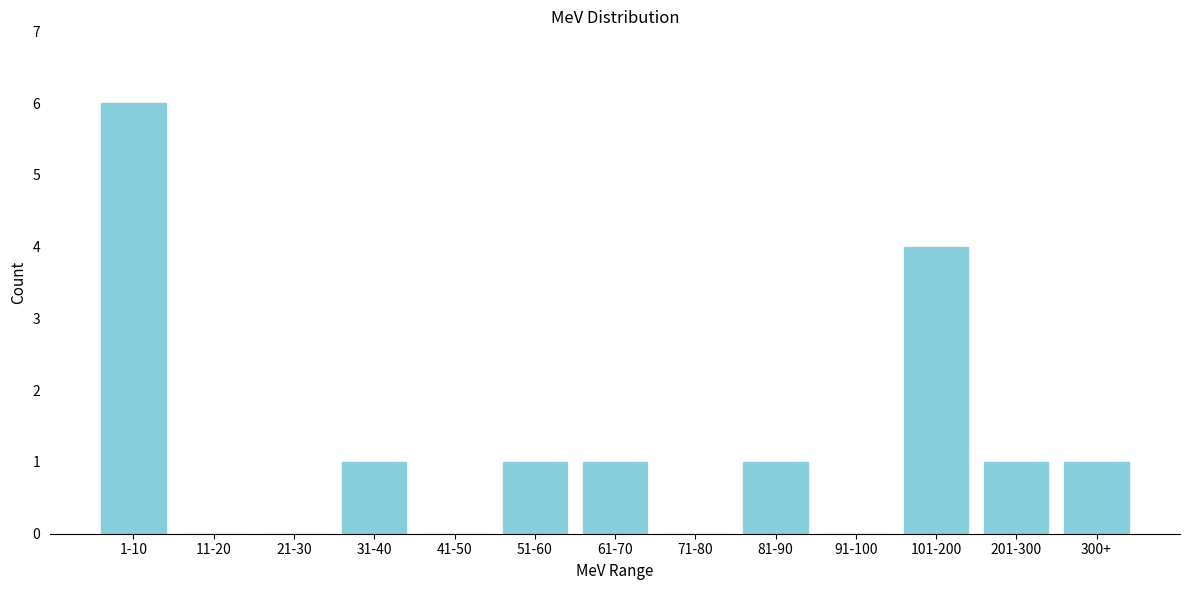

Reading left to right, transcribe all the data shown in this chart.

1-10=6	11-20=0	21-30=0	31-40=1	41-50=0	51-60=1	61-70=1	71-80=0	81-90=1	91-100=0	101-200=4	201-300=1	300+=1